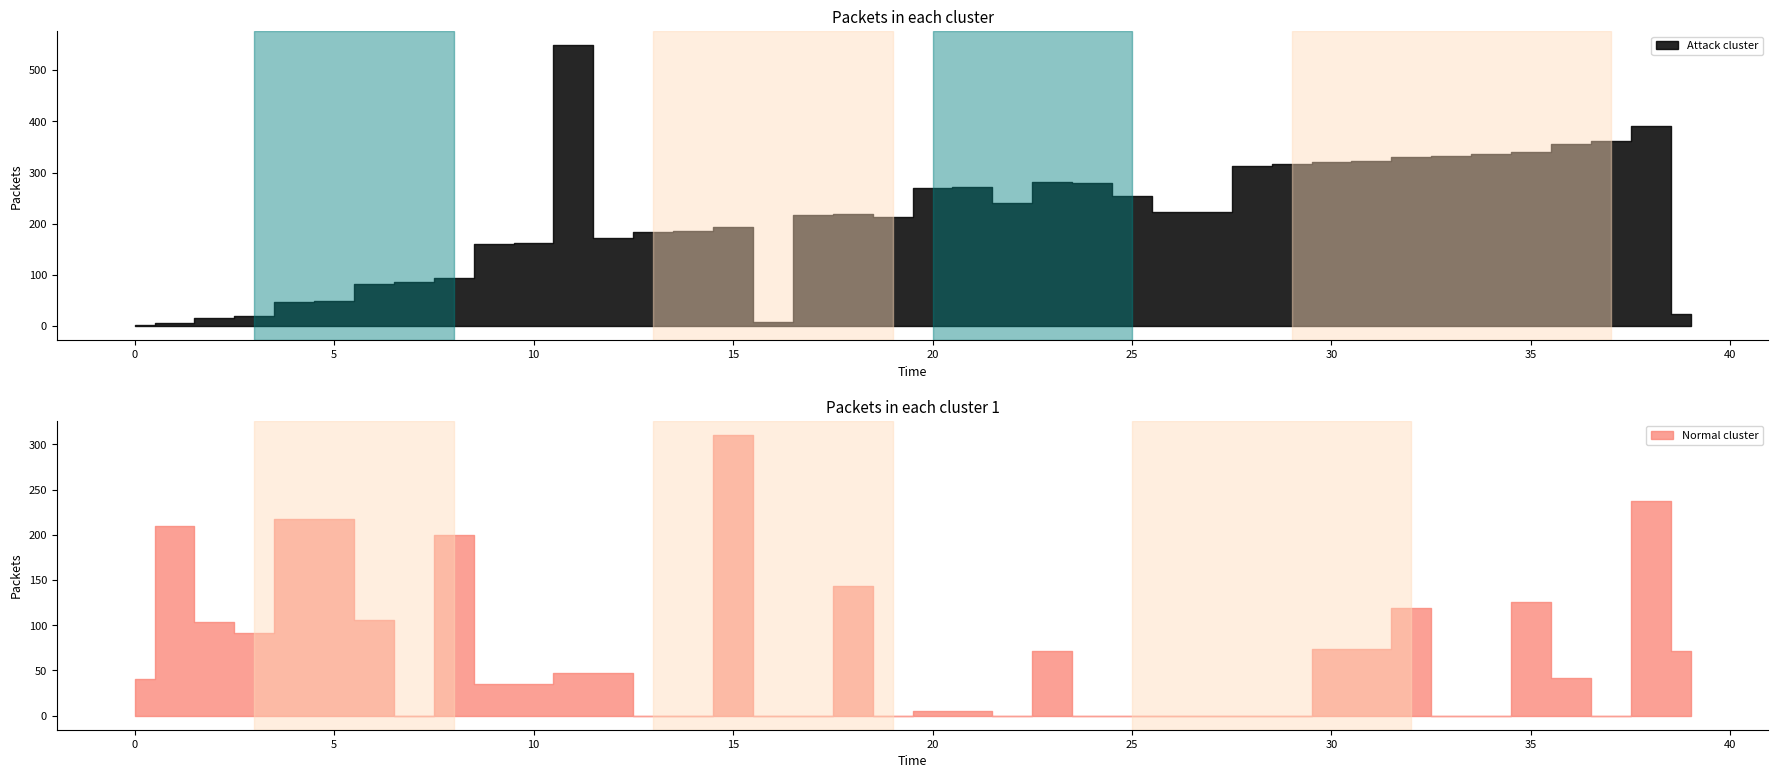

At which category is the sum across all series the highest?

38